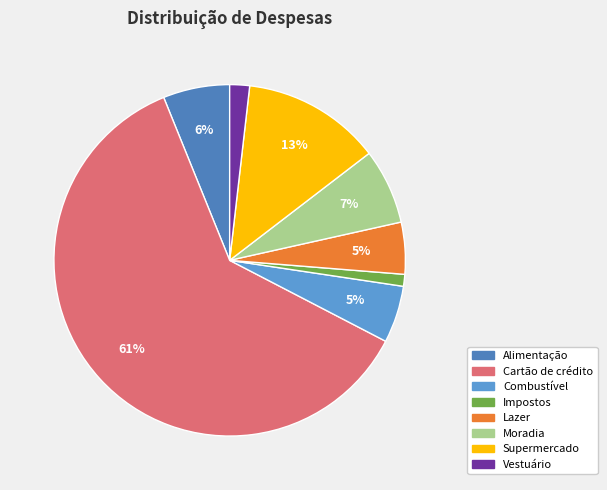

To the nearest percent, what is the difference between the largest and smallest slice percentages?

60%